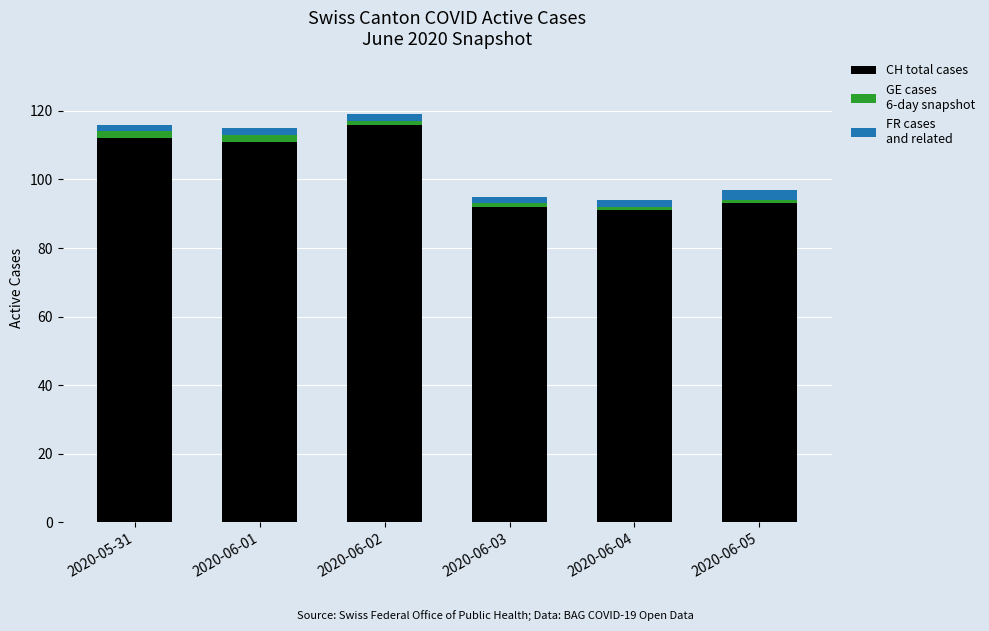

Reading left to right, list the values for the CH total cases series.

2020-05-31=112	2020-06-01=111	2020-06-02=116	2020-06-03=92	2020-06-04=91	2020-06-05=93